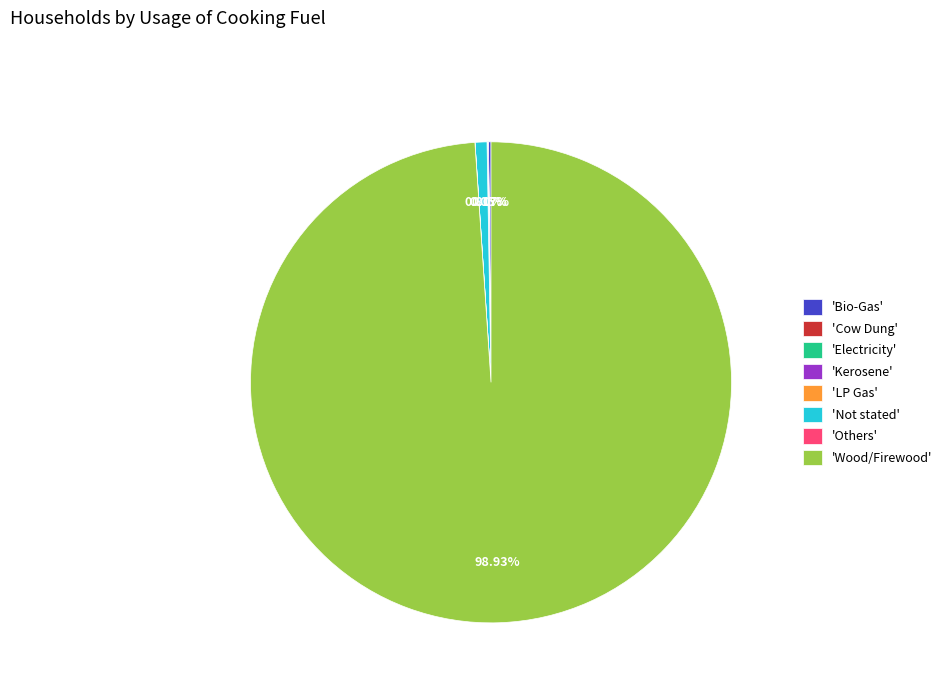

What is the largest slice in the pie chart?

'Wood/Firewood'